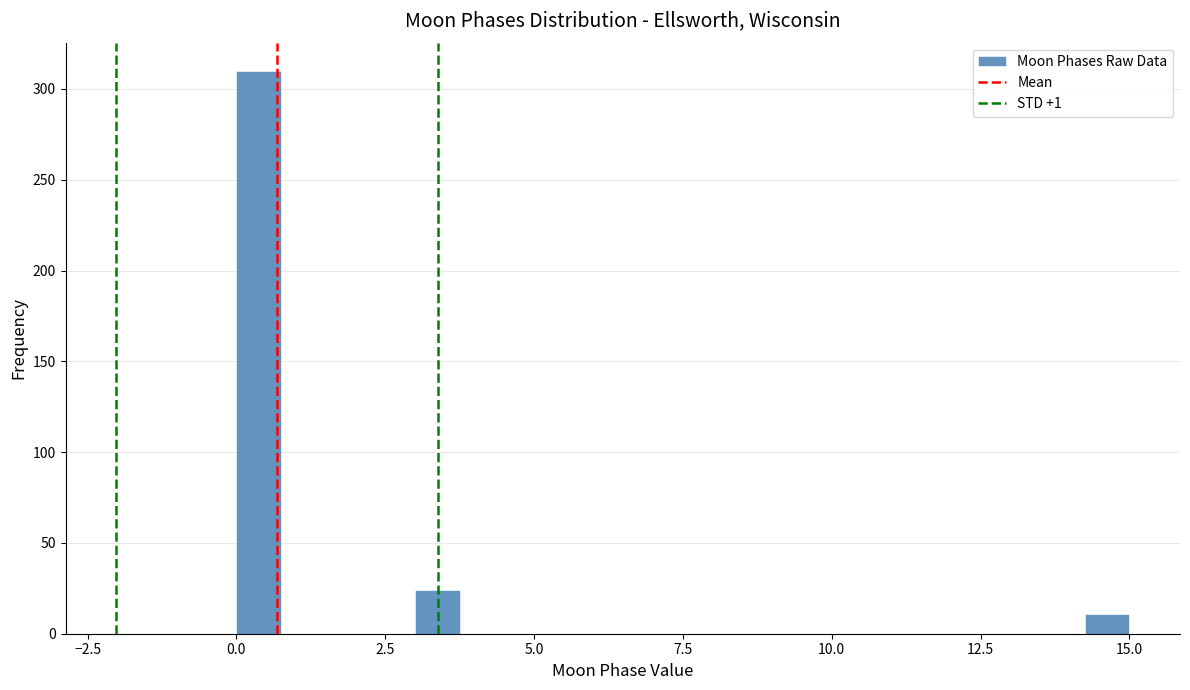

Around what value on the x-axis is the tallest bar? Give the approximate position of its centre, as read against the axis.

0.5